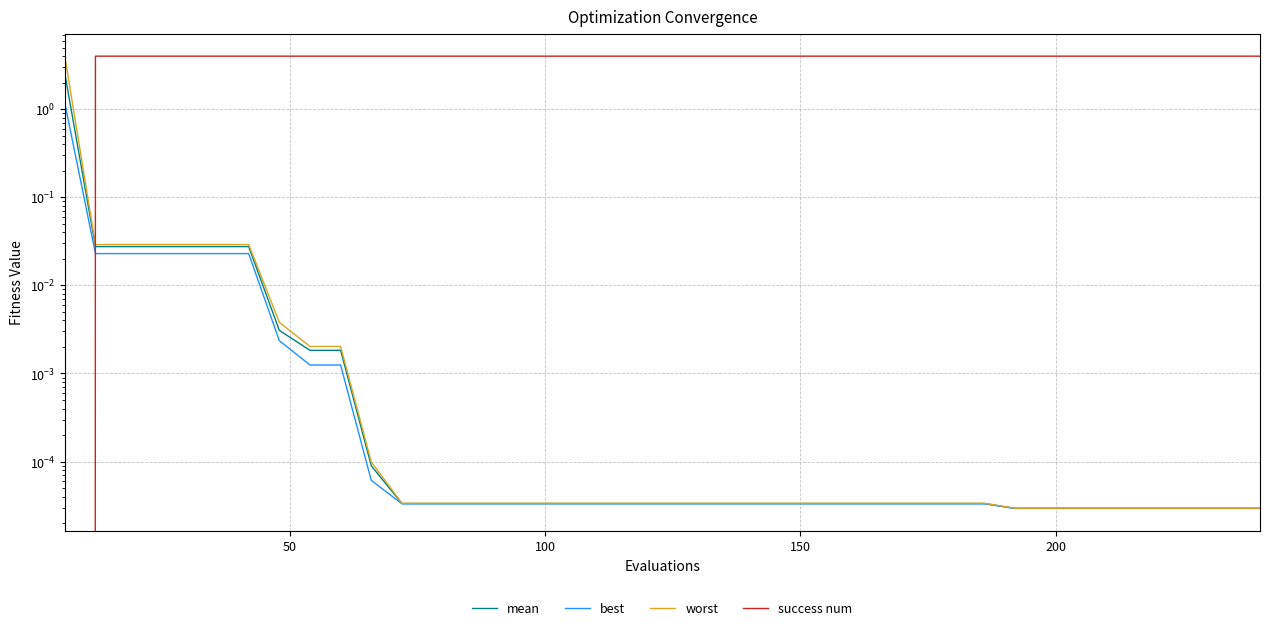

What is the difference between the maximum and minimum values in the success num series?

4.0